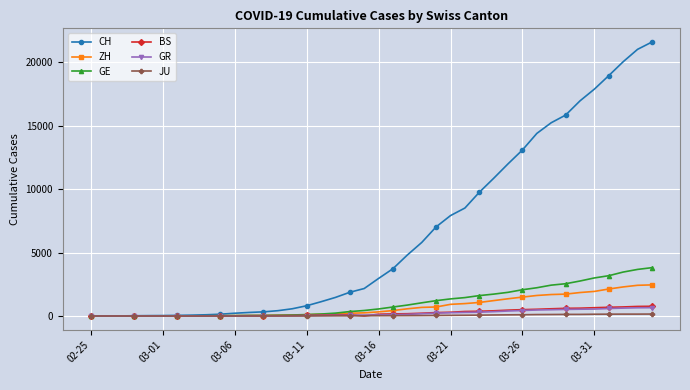

At how many categories does at least one series exceed 16428?

6